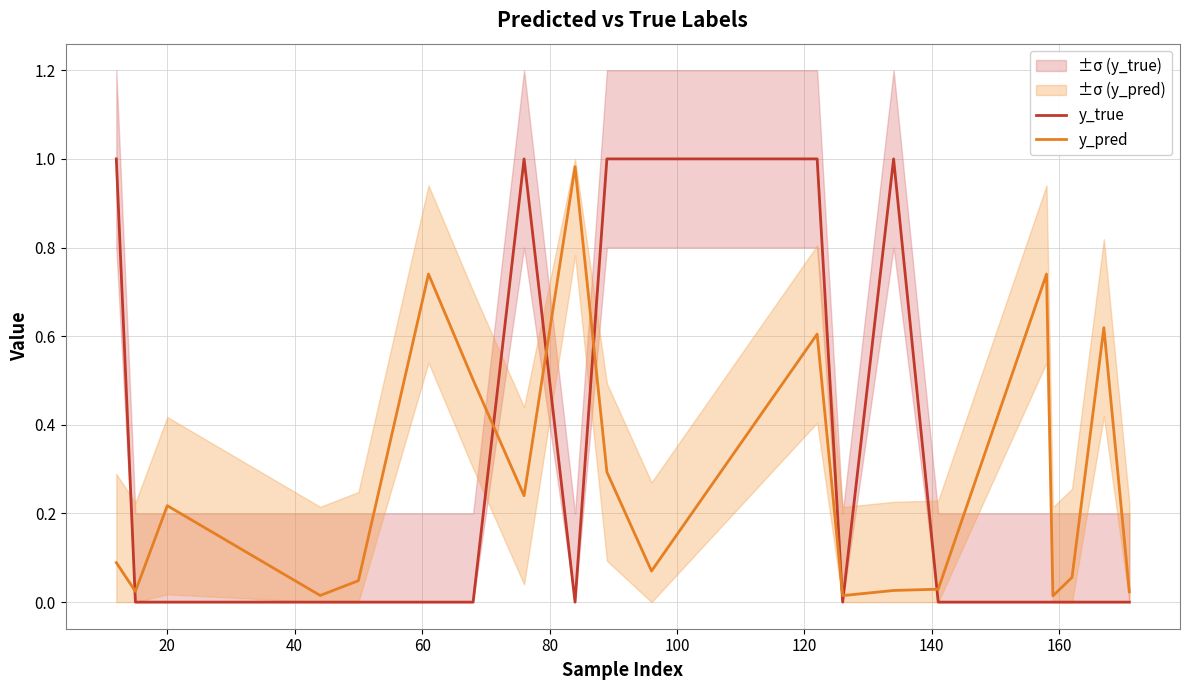

How many lines are shown in the chart?

2